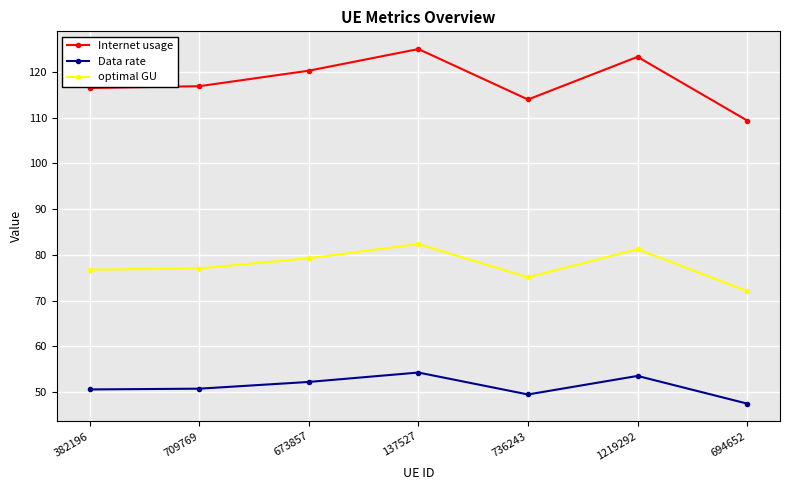

How many values in the Internet usage series are below 116?

2